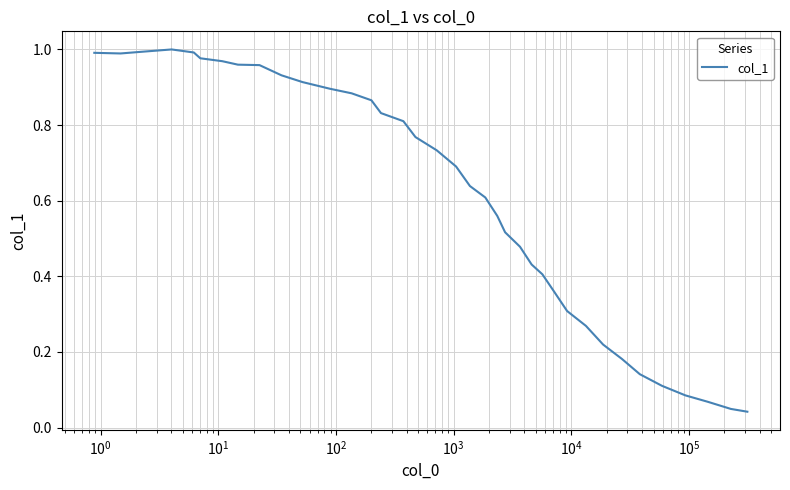

Count the number of categories in the chart.

37